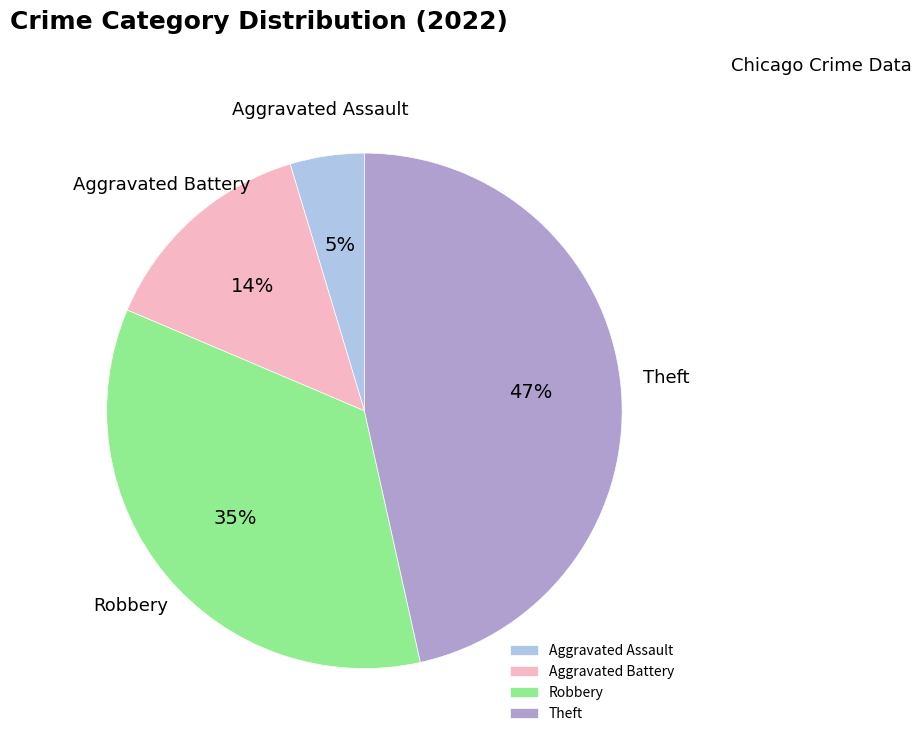

Rank the categories by value from highest to lowest.

Theft, Robbery, Aggravated Battery, Aggravated Assault